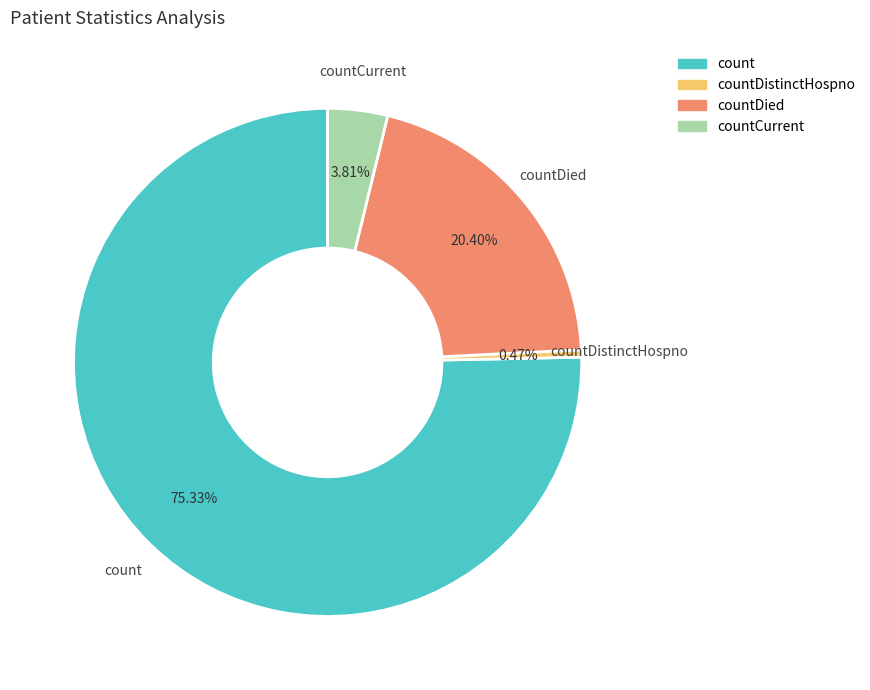

Is countDied the majority of the pie?

No